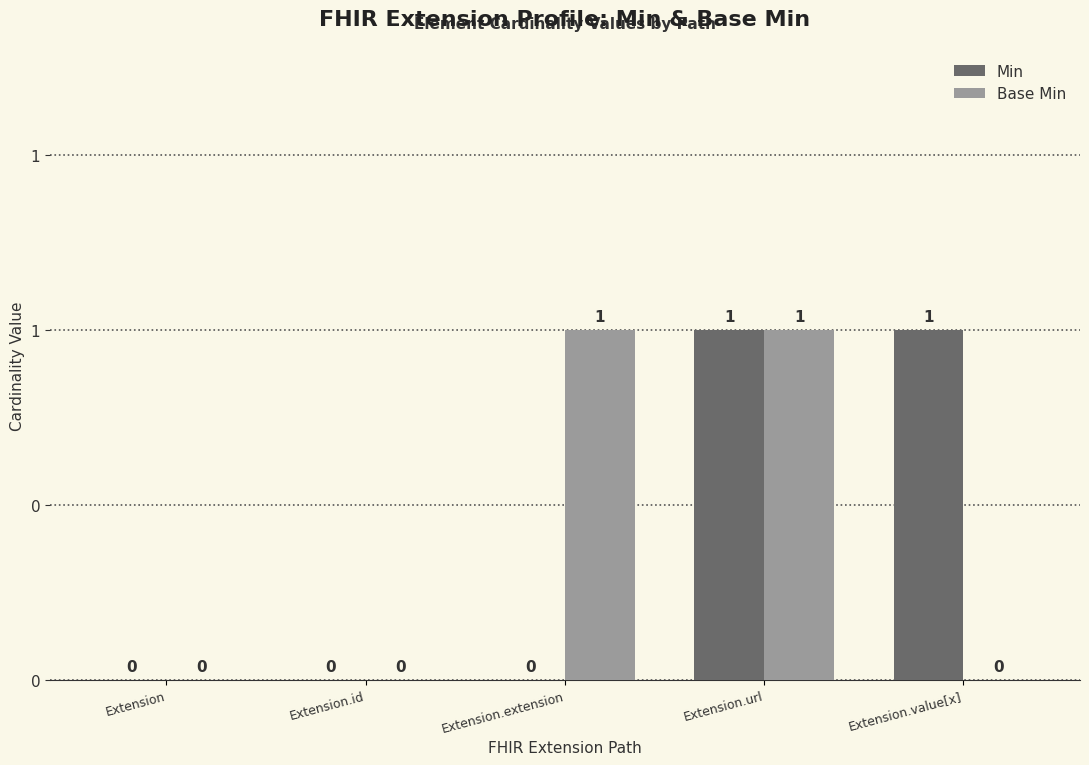

What are all the series names shown in the legend?

Min, Base Min